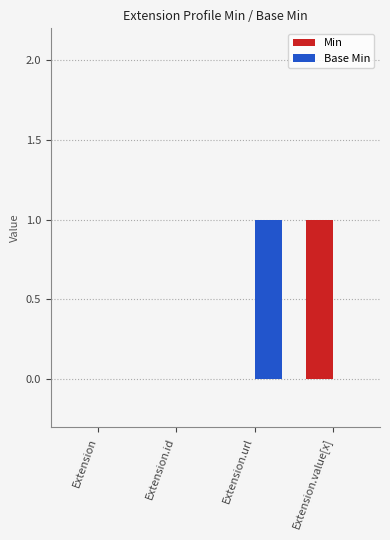

Which series changed the most between Extension and Extension.value[x]?

Min